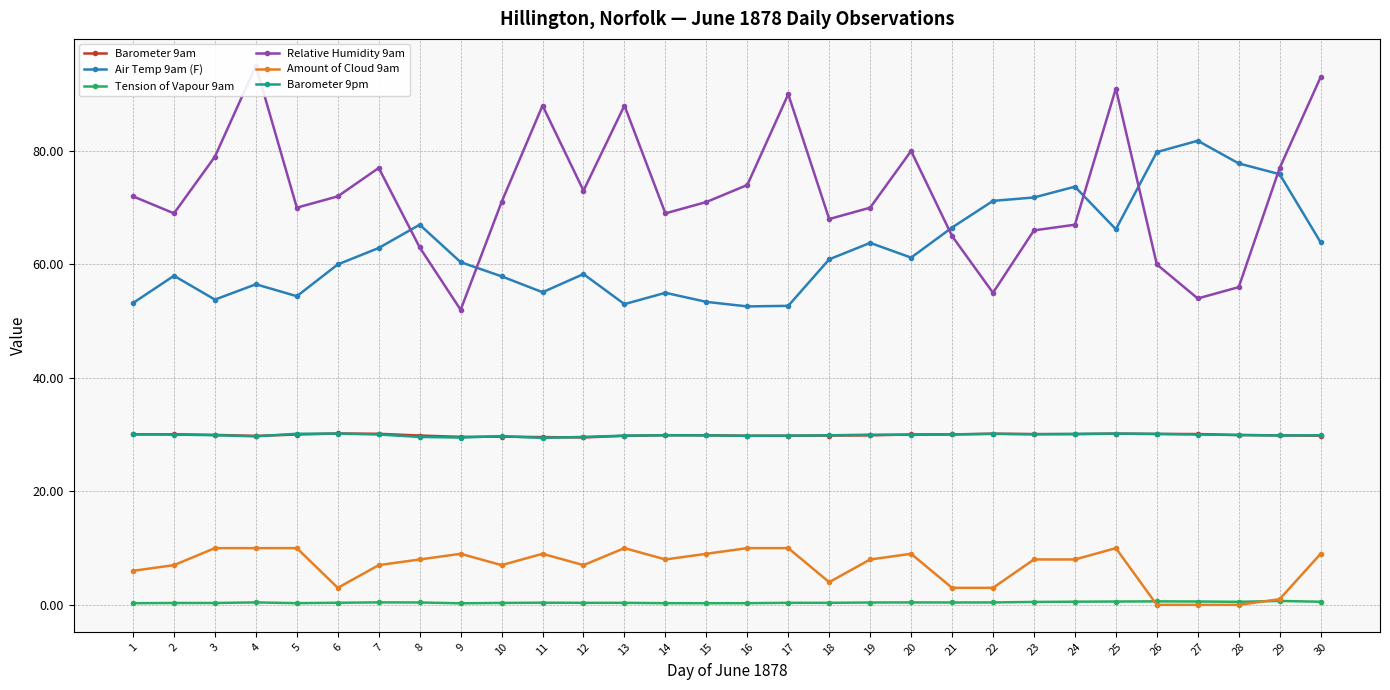

Rank the series by their maximum value, from lowest to highest.

Tension of Vapour 9am, Amount of Cloud 9am, Barometer 9pm, Barometer 9am, Air Temp 9am (F), Relative Humidity 9am